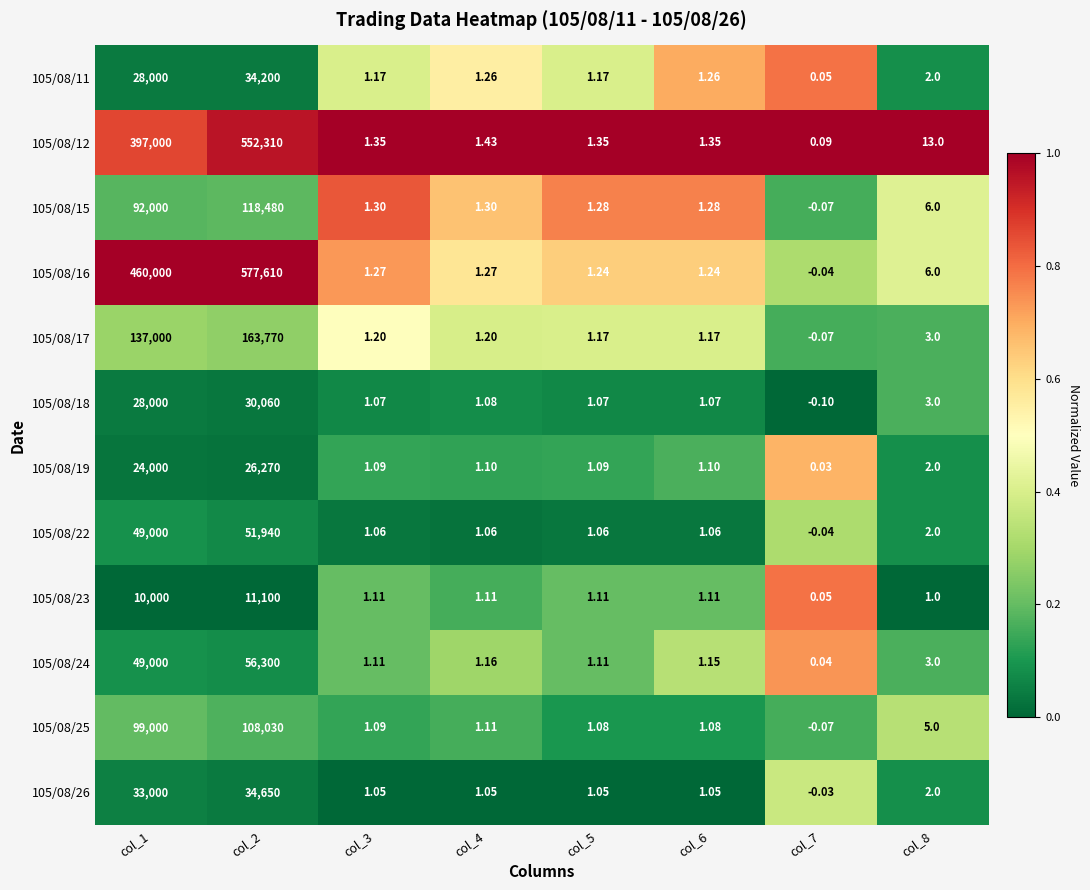

Is the value of 105/08/19 at col_3 greater than the value of 105/08/12 at col_1?

No